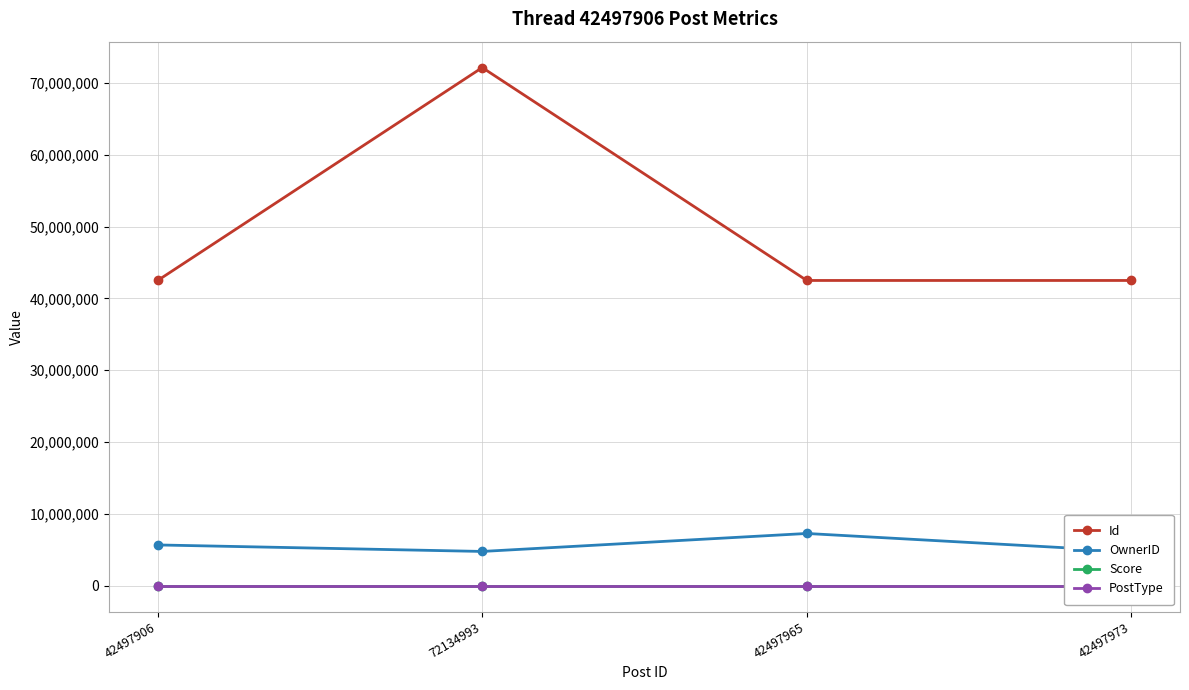

True or false: PostType has more than 2 points higher than both neighbors.

False